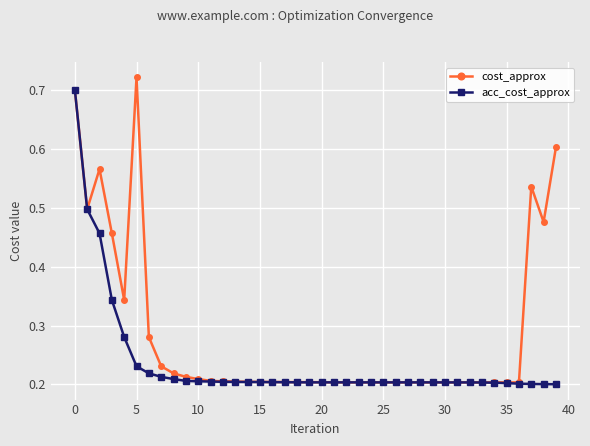

List the series in order of their overall mean, highest first.

cost_approx, acc_cost_approx